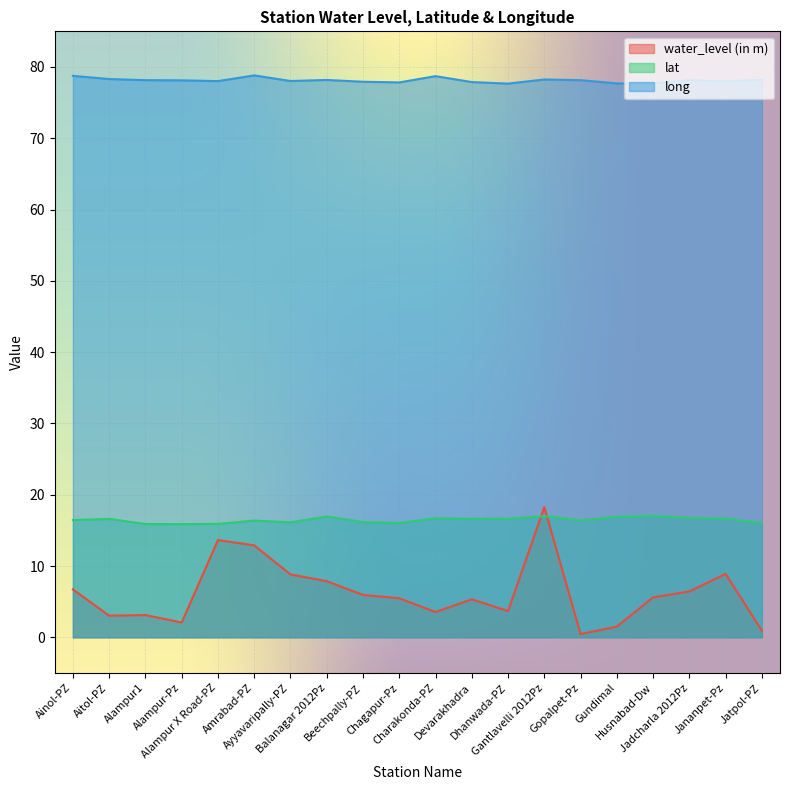

True or false: long and lat intersect in this chart.

False